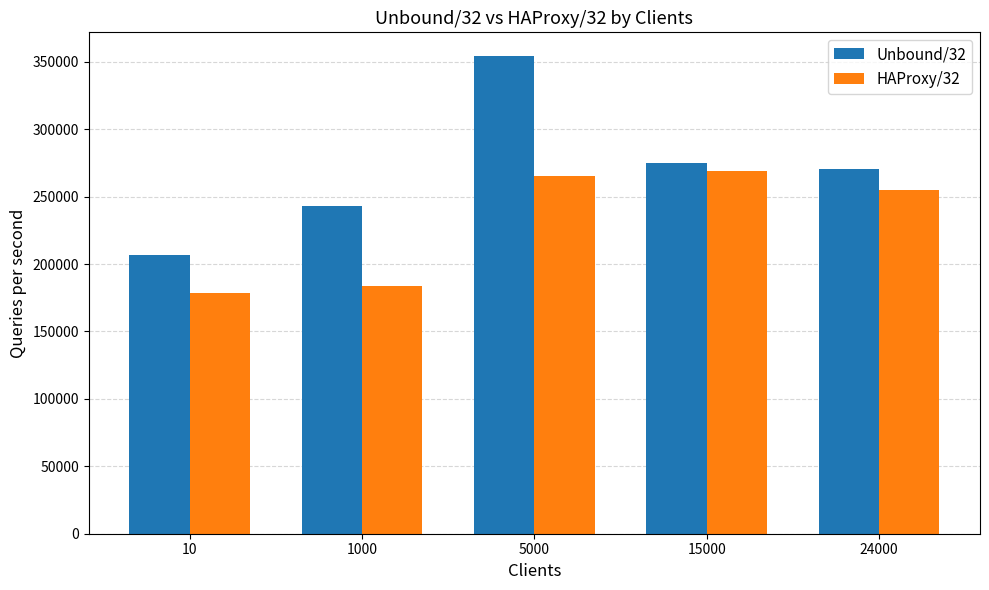

List the series in order of their overall mean, highest first.

Unbound/32, HAProxy/32